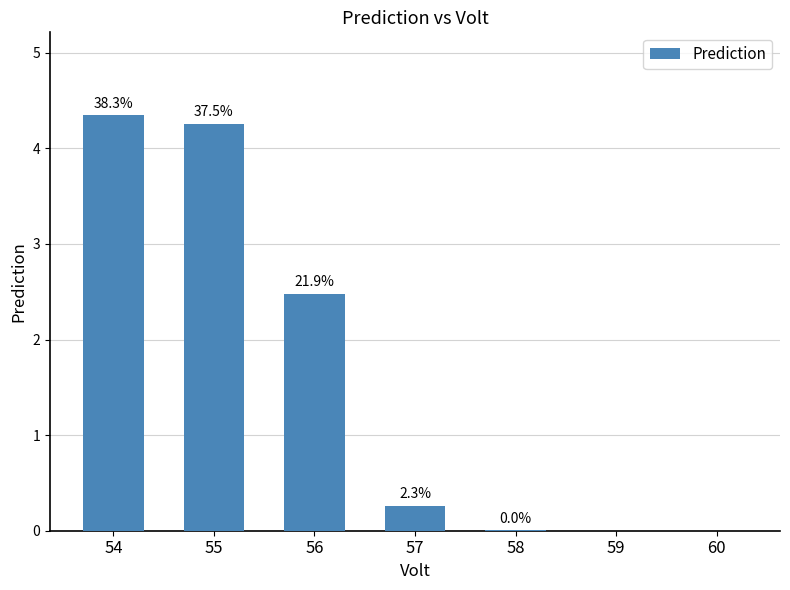

Are the bars horizontal?

No